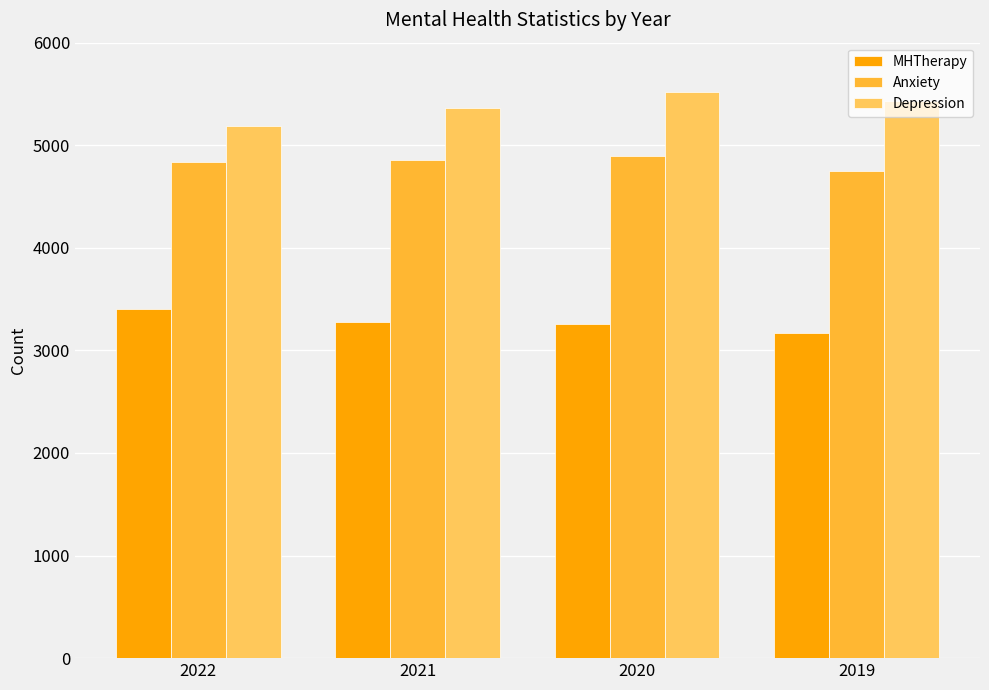

What is the value of the Depression bar at the 1st from the left?

5186